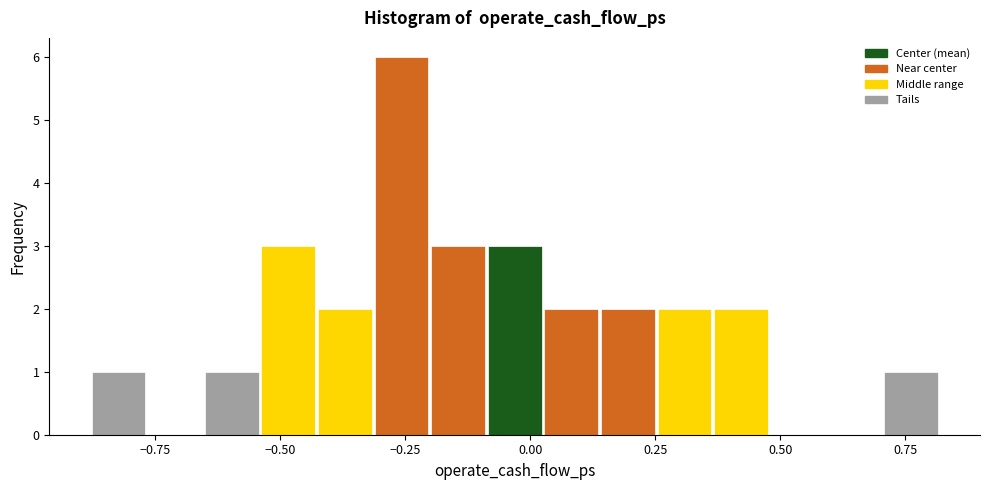

Read against the x-axis, roughly where is the centre of the tallest bar?

-0.25